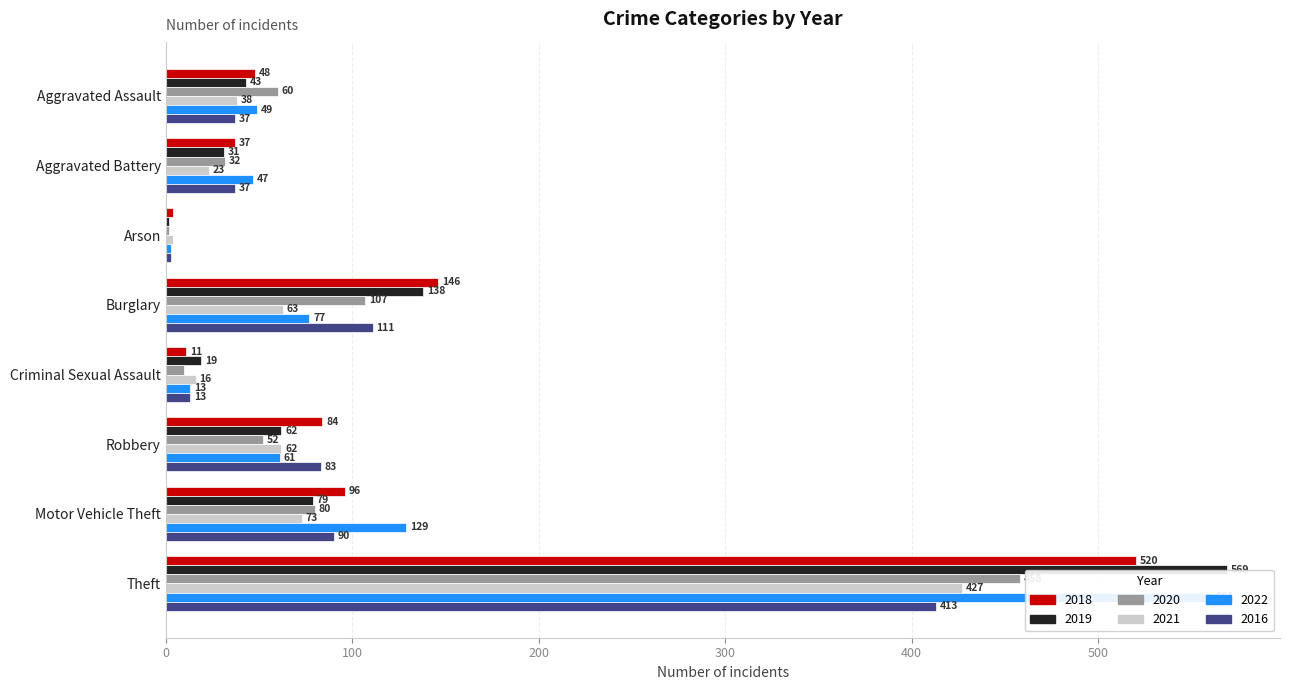

What is the difference between the highest and lowest values at Arson?

2